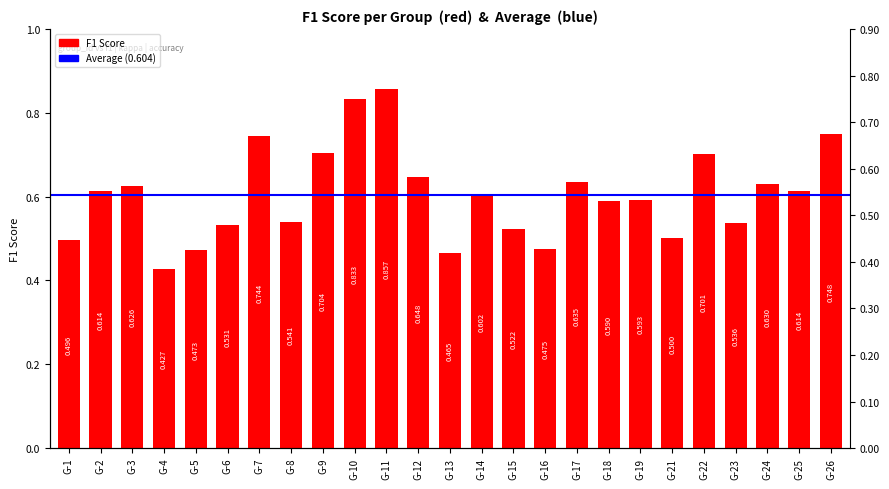

Reading left to right, list all the values displayed in this chart.

0.5	0.6	0.6	0.4	0.5	0.5	0.7	0.5	0.7	0.8	0.9	0.6	0.5	0.6	0.5	0.5	0.6	0.6	0.6	0.5	0.7	0.5	0.6	0.6	0.7